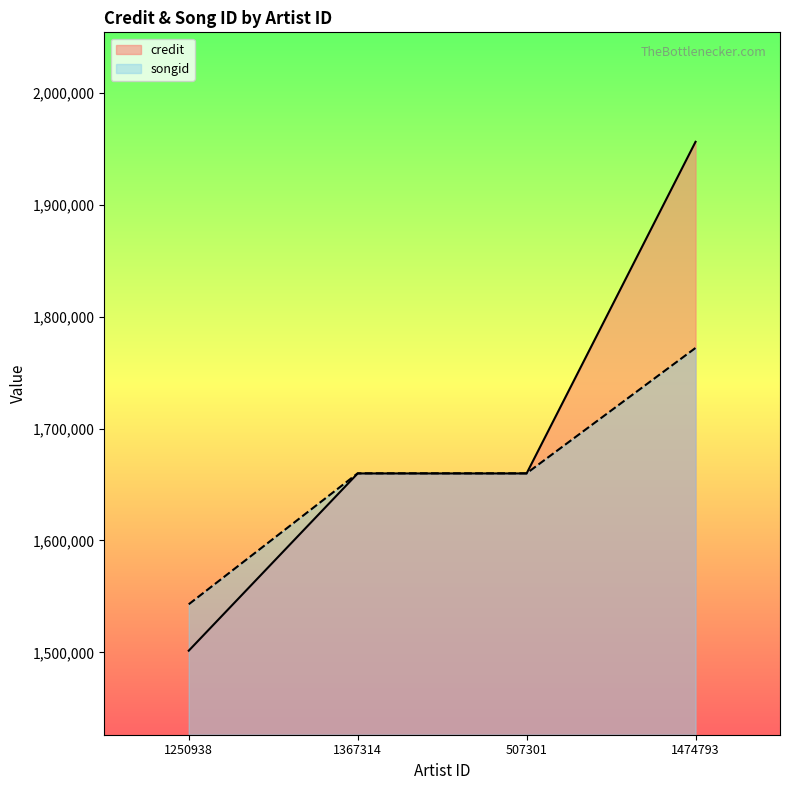

How many lines are shown in the chart?

2